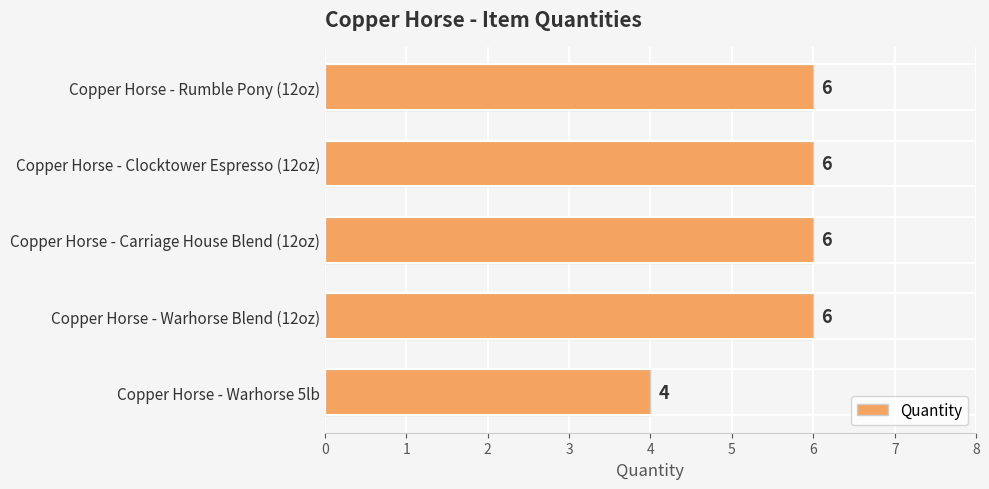

How many bars are there in total?

5